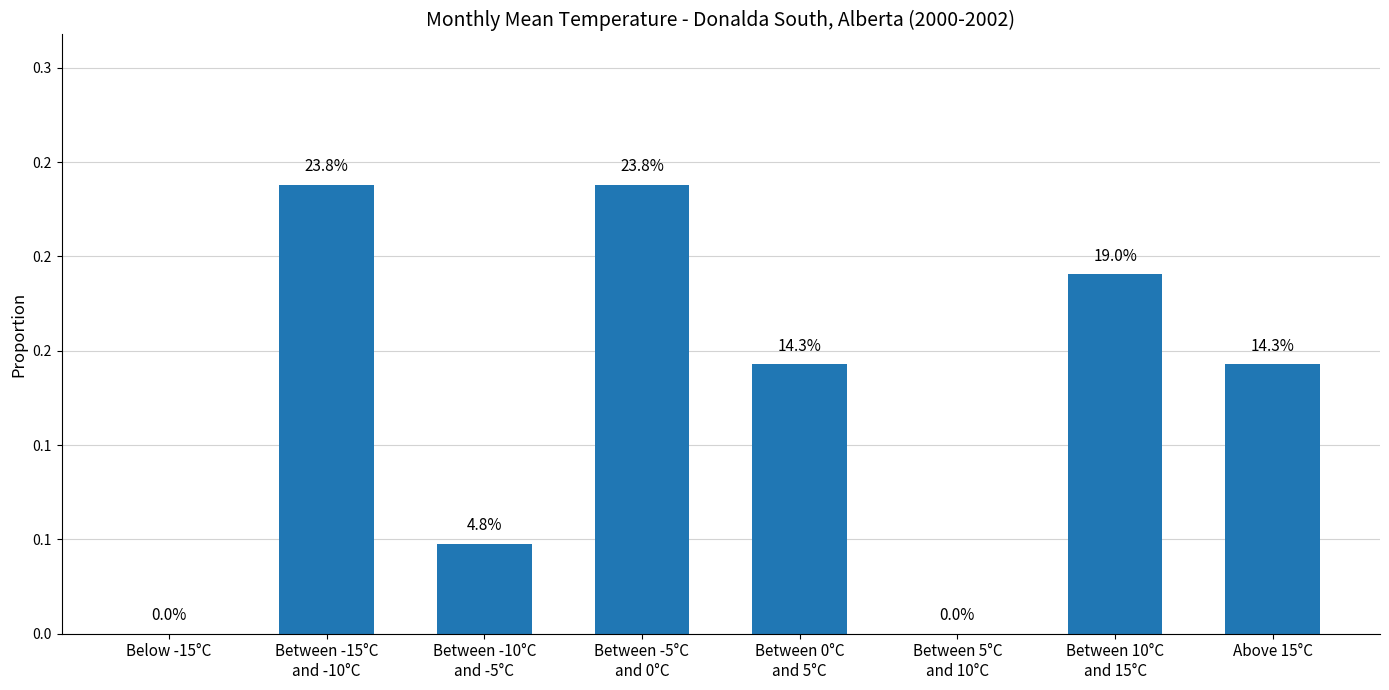

What is the change in value from Below -15°C to Between 10°C
and 15°C?

+0.2